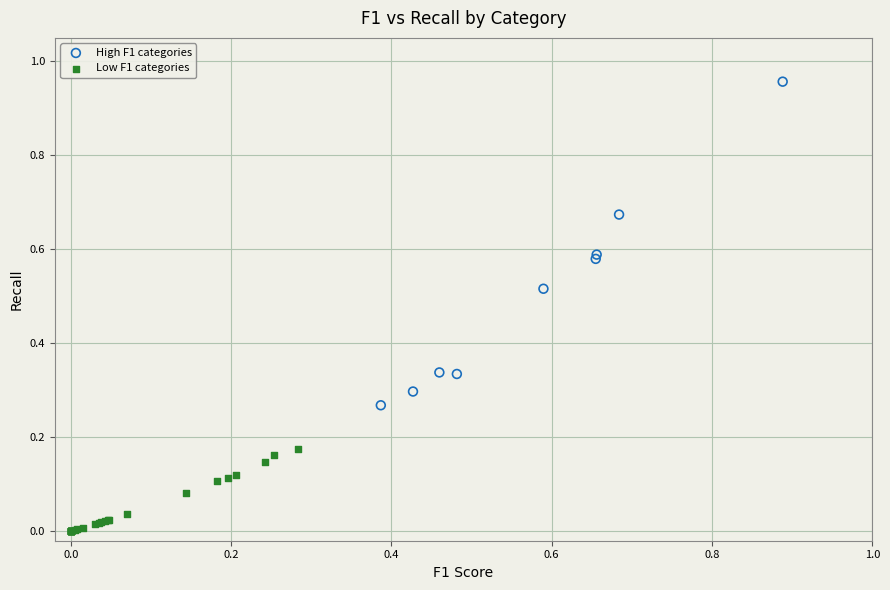

Which series reaches the maximum Y coordinate?

High F1 categories